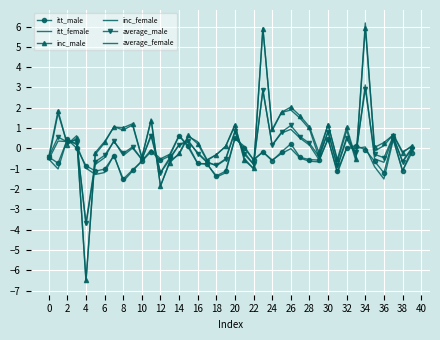

How many interior local valleys does the itt_female series have?

12